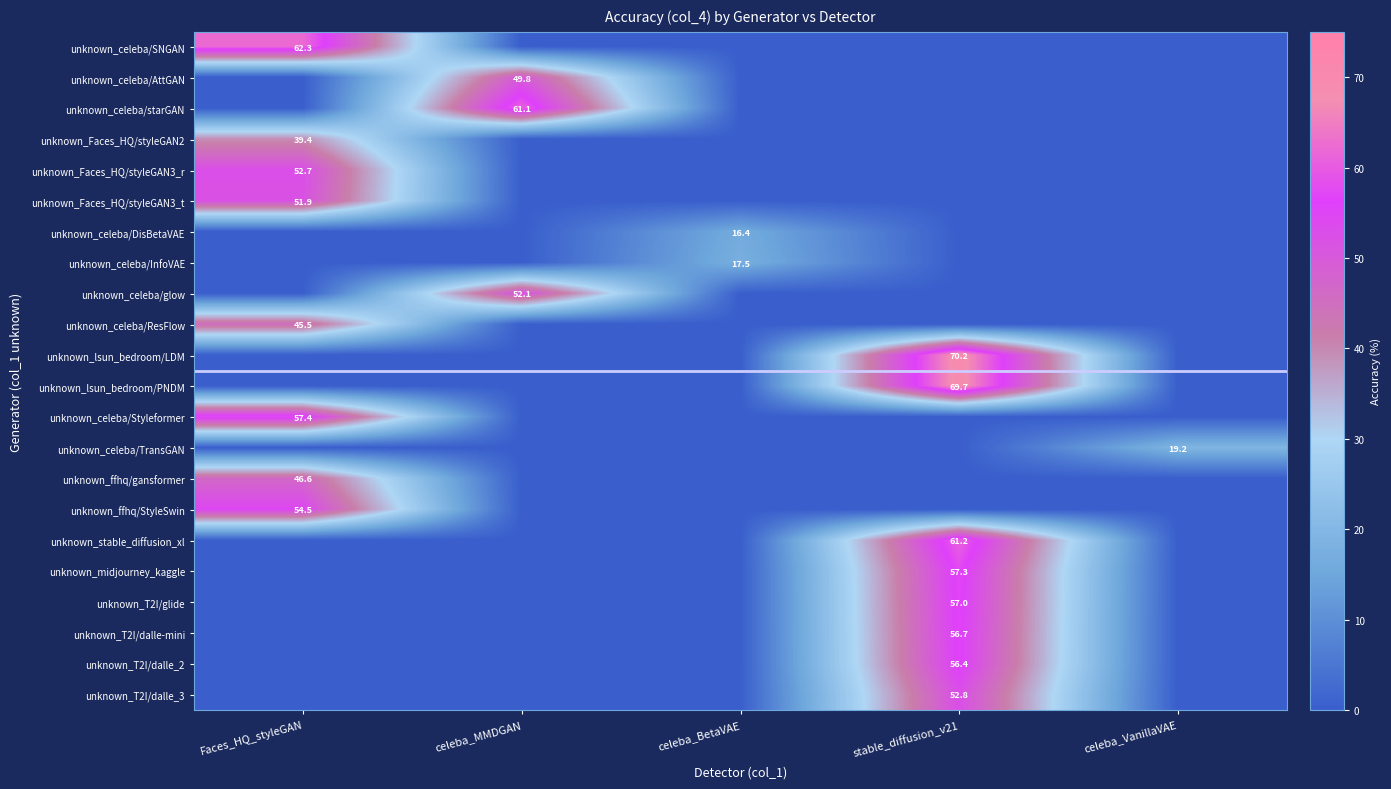

Which category has the highest value in the unknown_T2I/dalle_2 series?

stable_diffusion_v21